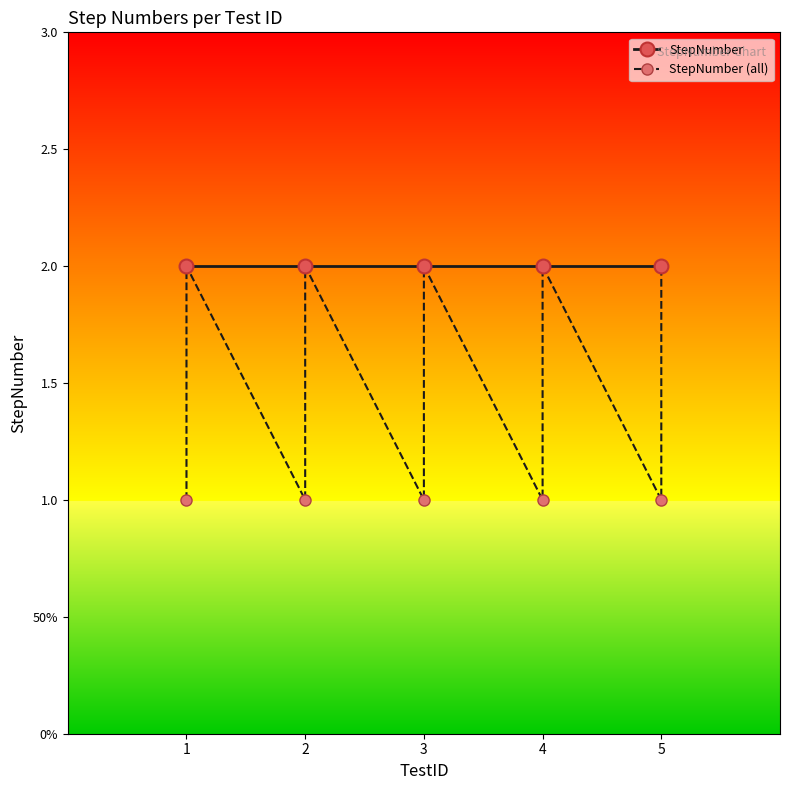

Rank the categories by value from lowest to highest.

1, 2, 3, 4, 5, 1, 2, 3, 4, 5